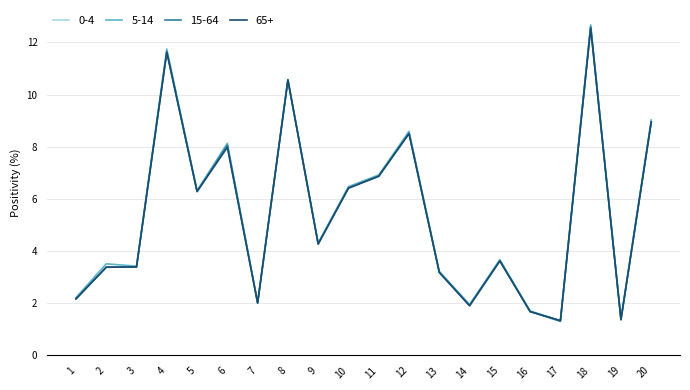

At which category is the sum across all series the highest?

18